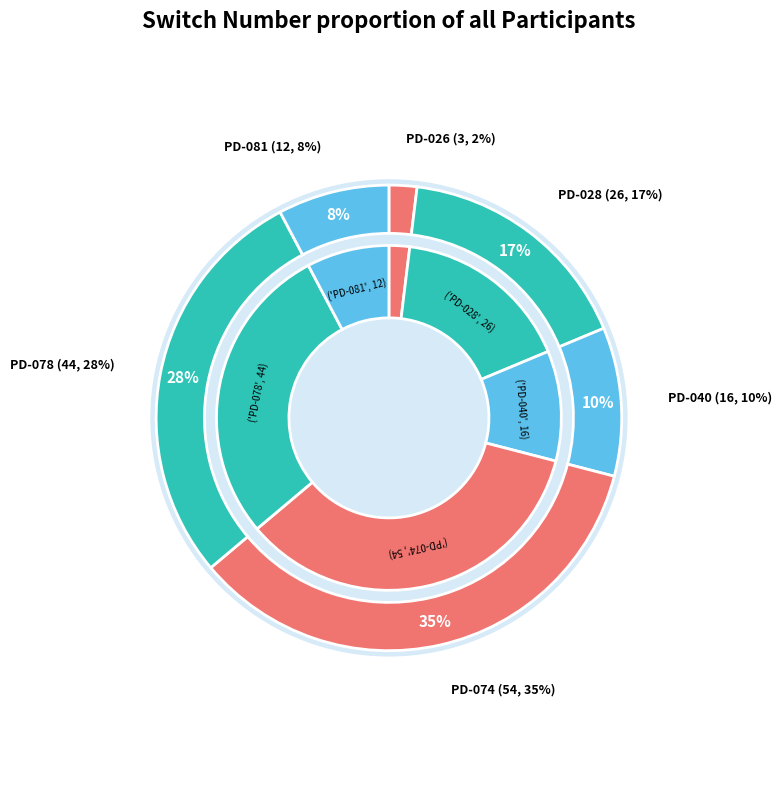

How many slices are in this pie chart?

6